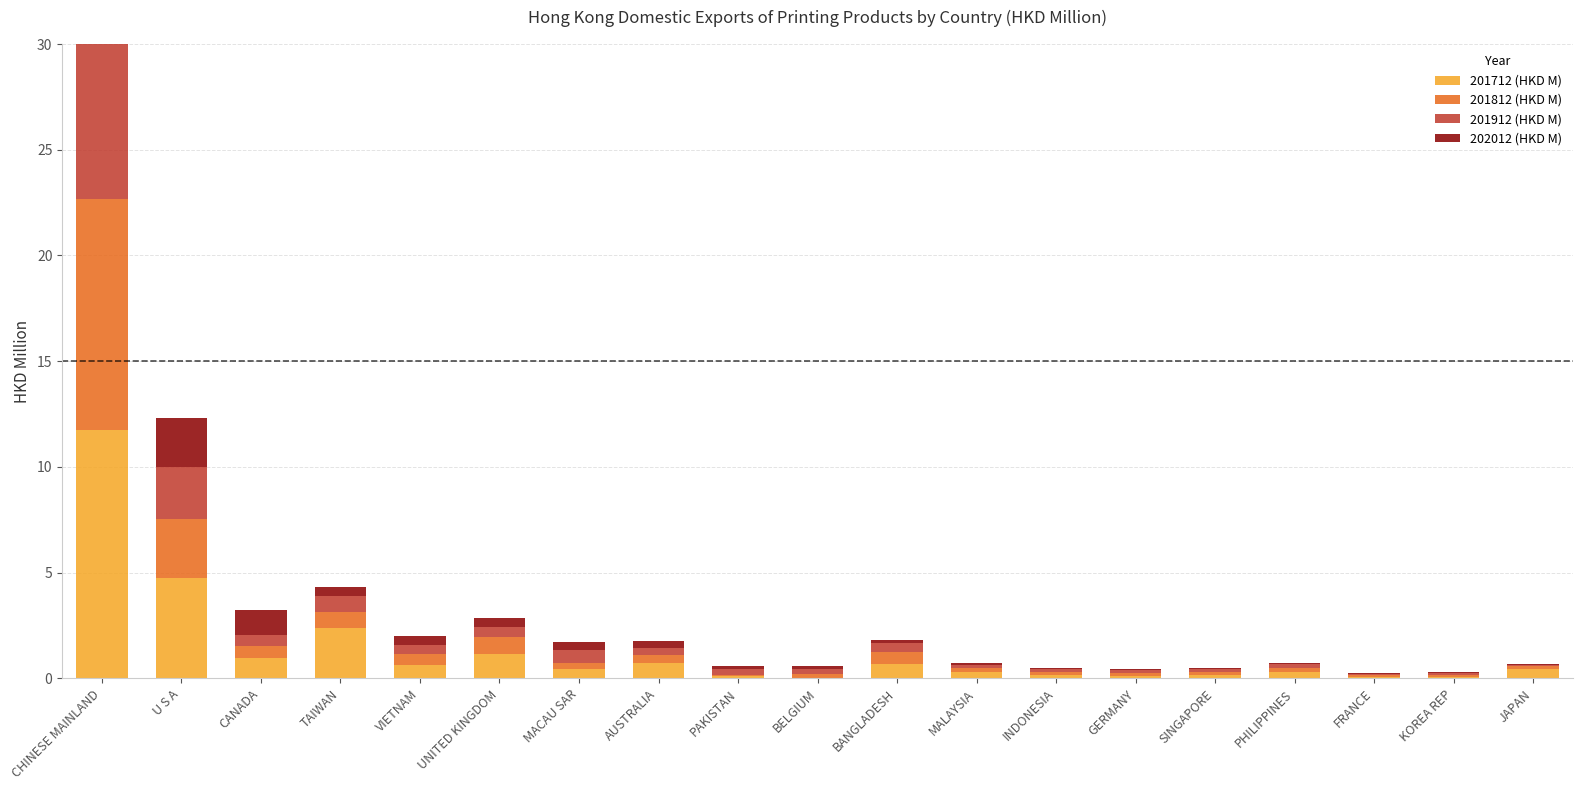

Which label corresponds to the largest value in the chart?

CHINESE MAINLAND